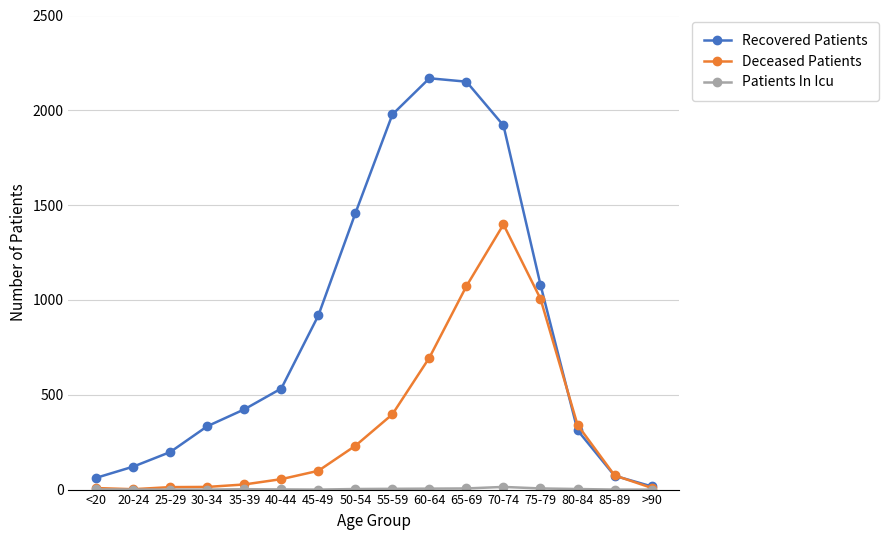

What is the difference between the maximum and minimum values in the Deceased Patients series?

1396